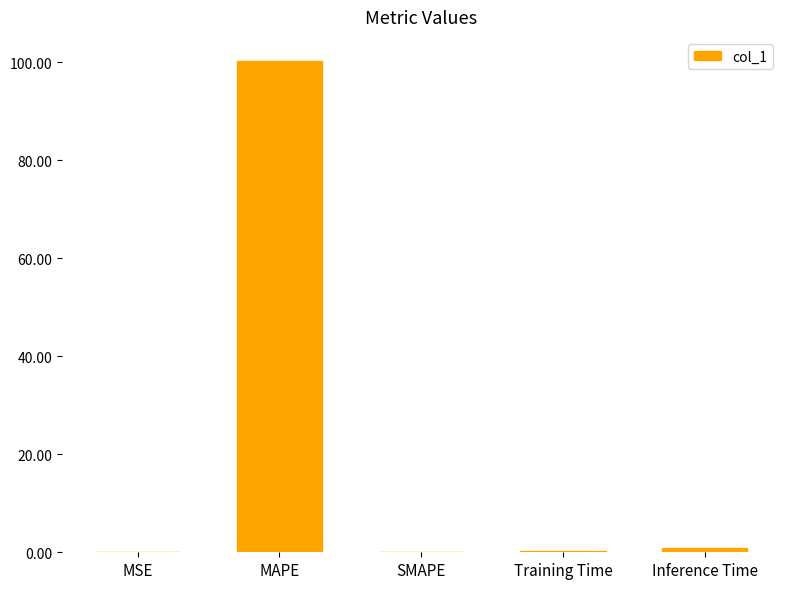

What is the sum of the values at Training Time and MAPE?

100.4